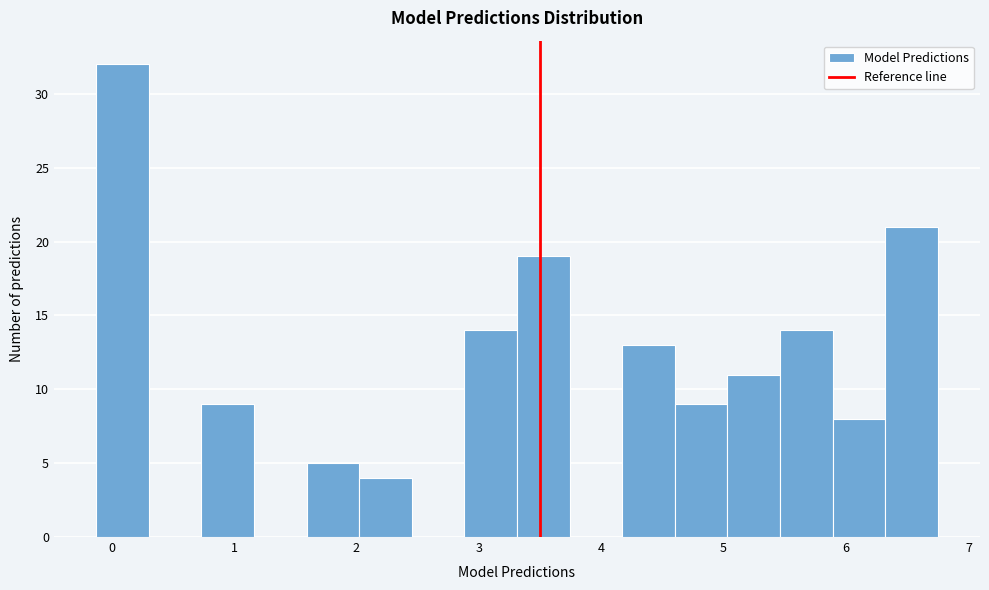

Reading left to right, list every bar in this chart as the range it spans on the x-axis followed by its height. Neither the bar edges nor the heights are printed on the chart, so give them approximately, as read against the axes.

-0.1 to 0.3: 32
0.3 to 0.7: 0
0.7 to 1.2: 9
1.2 to 1.6: 0
1.6 to 2.0: 5
2.0 to 2.5: 4
2.5 to 2.9: 0
2.9 to 3.3: 14
3.3 to 3.7: 19
3.7 to 4.2: 0
4.2 to 4.6: 13
4.6 to 5.0: 9
5.0 to 5.5: 11
5.5 to 5.9: 14
5.9 to 6.3: 8
6.3 to 6.8: 21